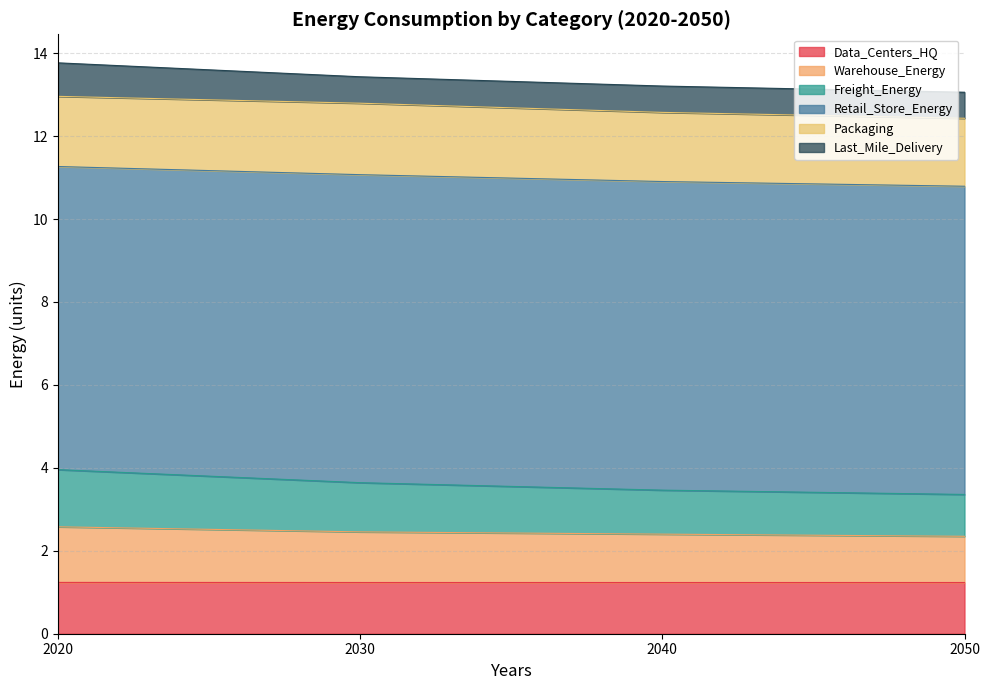

Does the chart have visible grid lines?

Yes